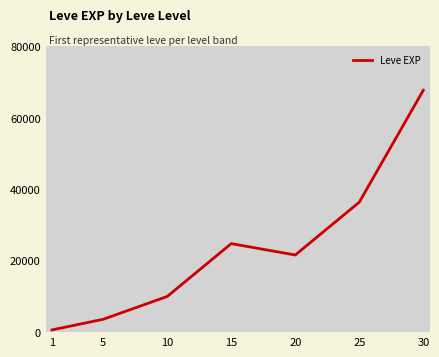

At which category does the data reach its first local peak?

15